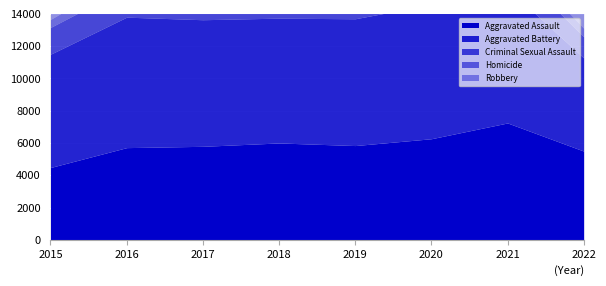

Rank the series by their maximum value, from highest to lowest.

Robbery, Aggravated Battery, Aggravated Assault, Criminal Sexual Assault, Homicide